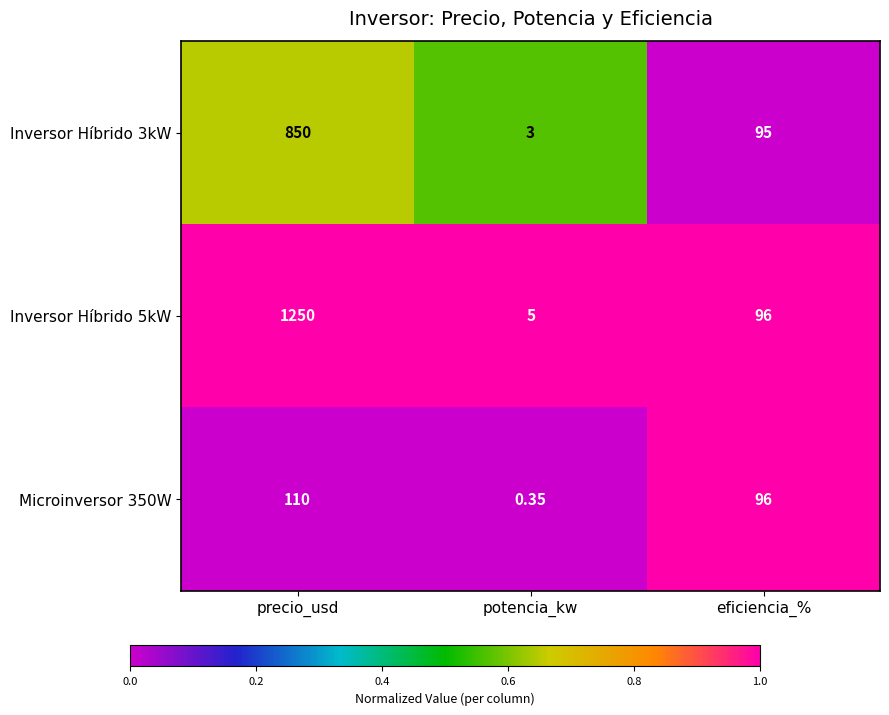

Where does the Microinversor 350W series first go above 96?

precio_usd